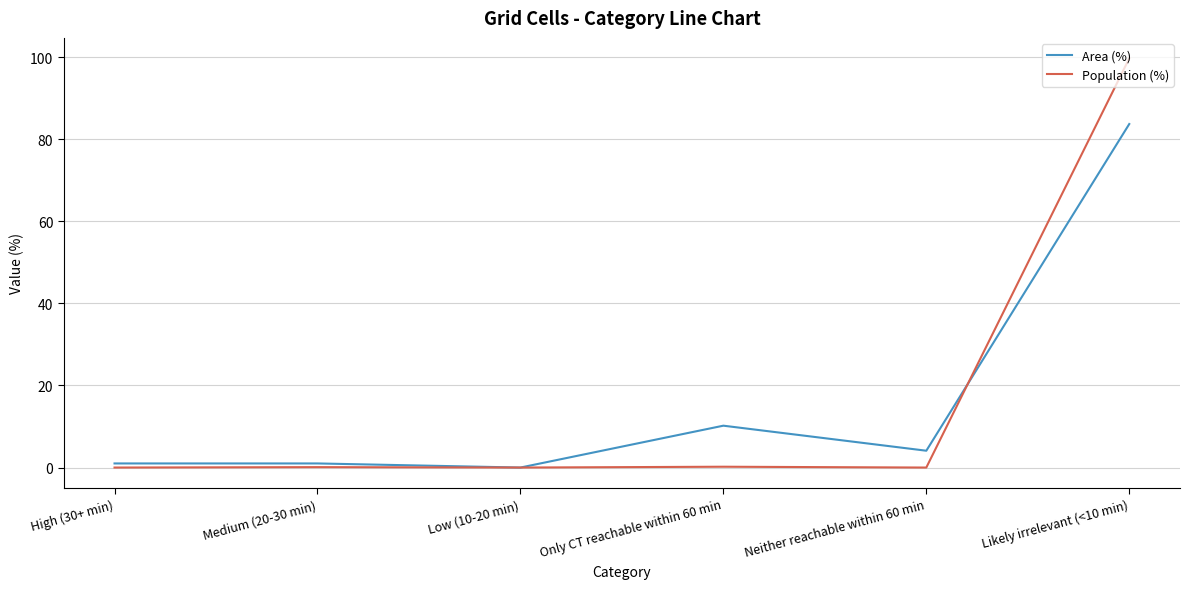

Is it true that Area (%) equals 1.0 at Medium (20-30 min)?

True